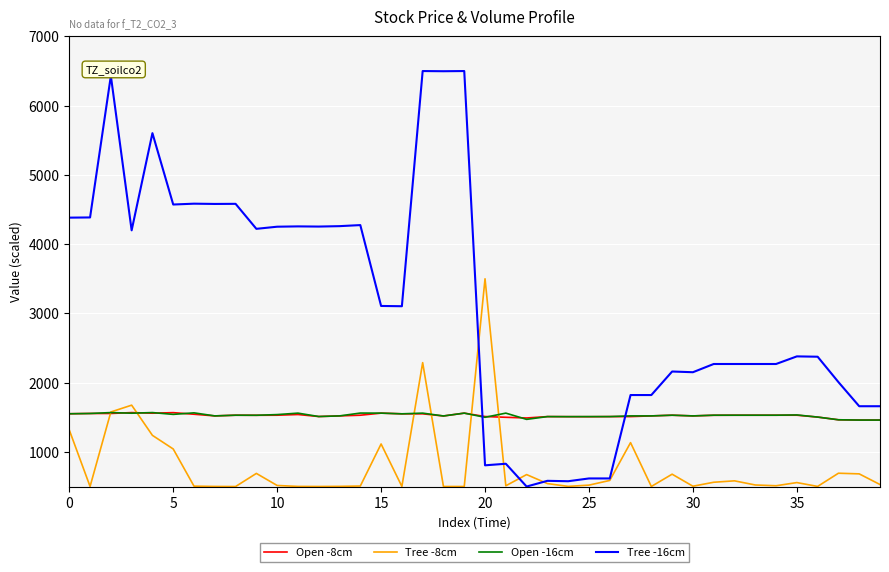

Which series has the largest total across all categories?

Tree -16cm